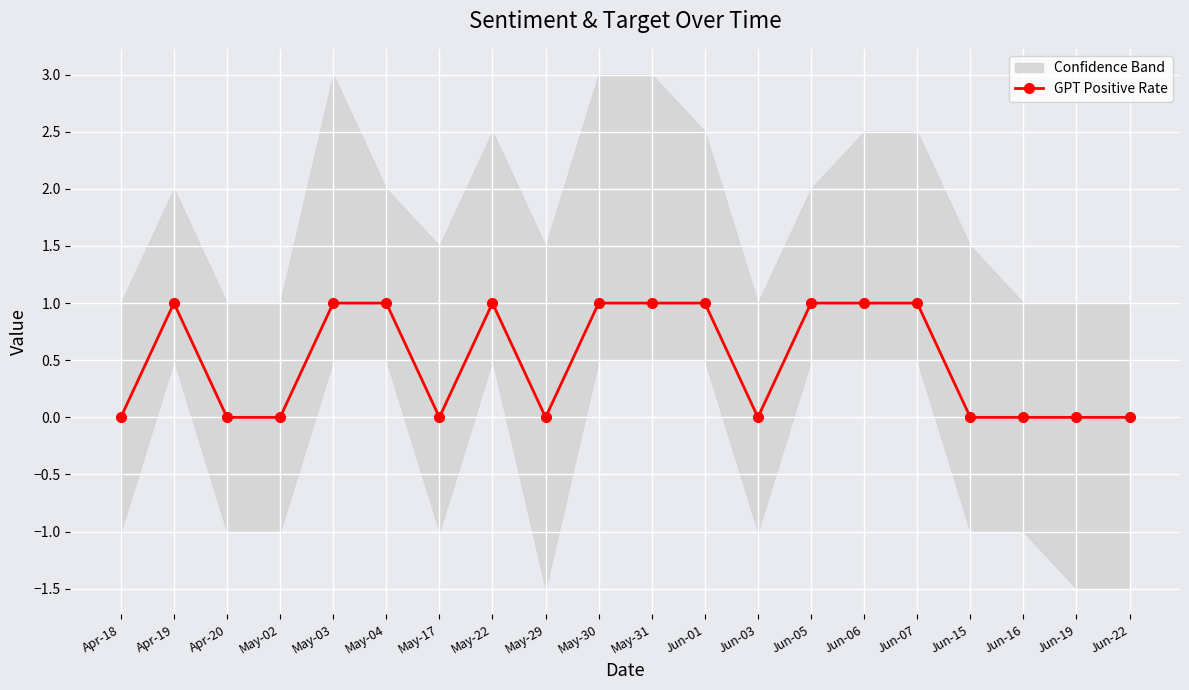

What is the value of the 2nd point from the left?

1